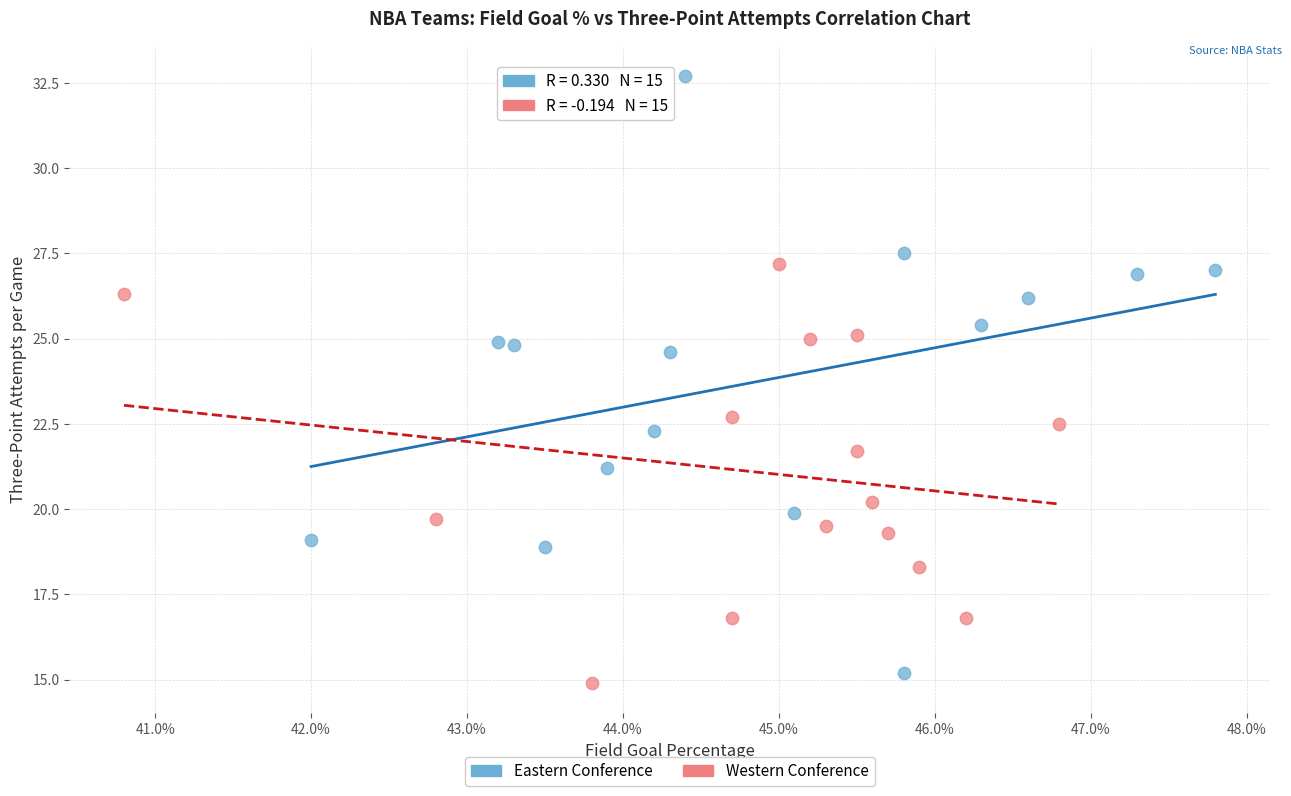

Which series reaches the maximum Y coordinate?

Eastern Conference